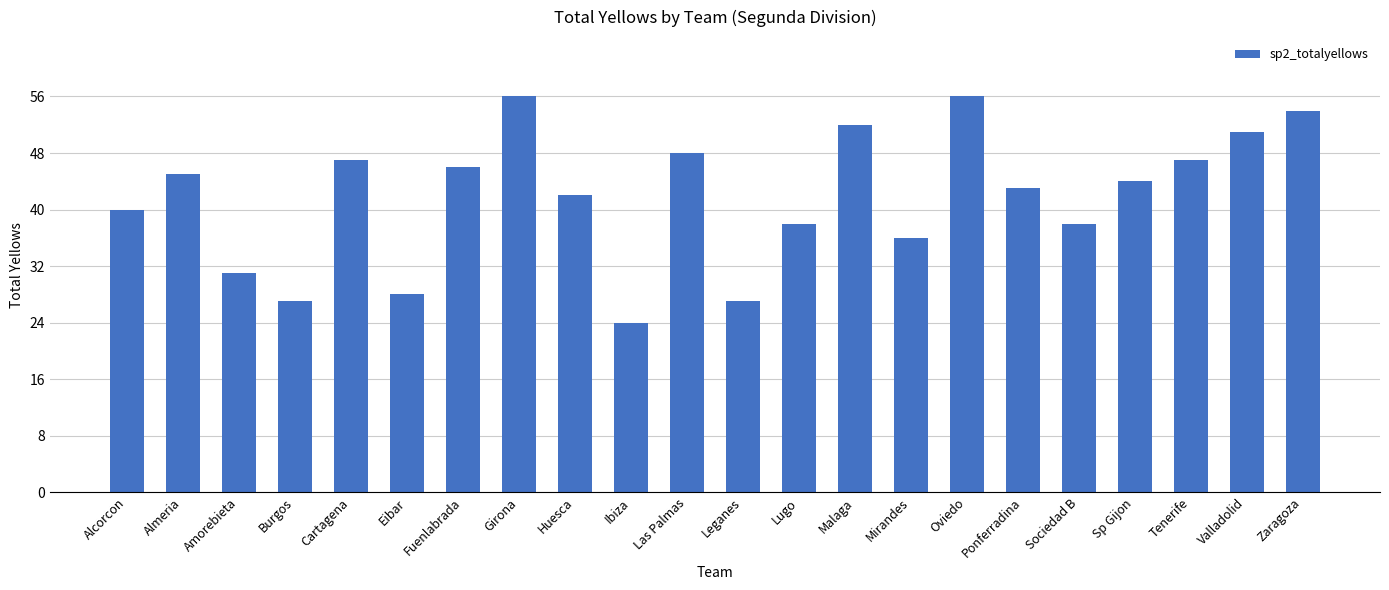

What is the value of the 17th bar from the left?

43